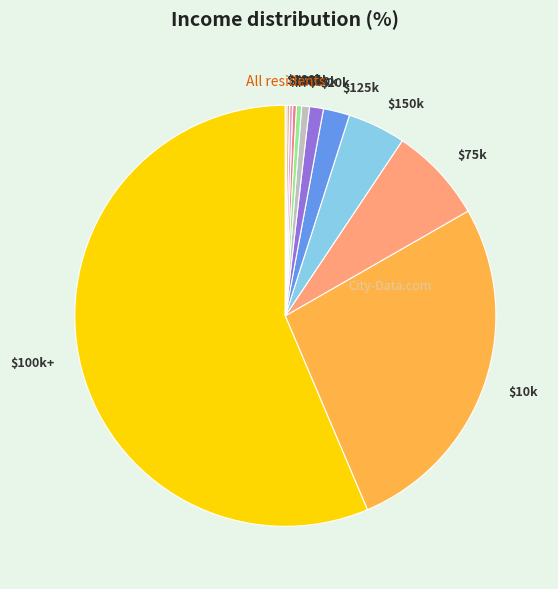

Is it true that $20k is 1% of the pie?

True